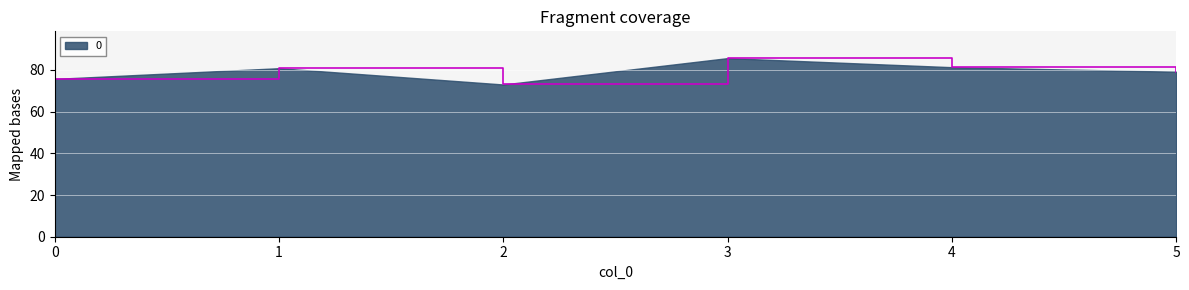

Which has a higher value, 0 or 5?

5